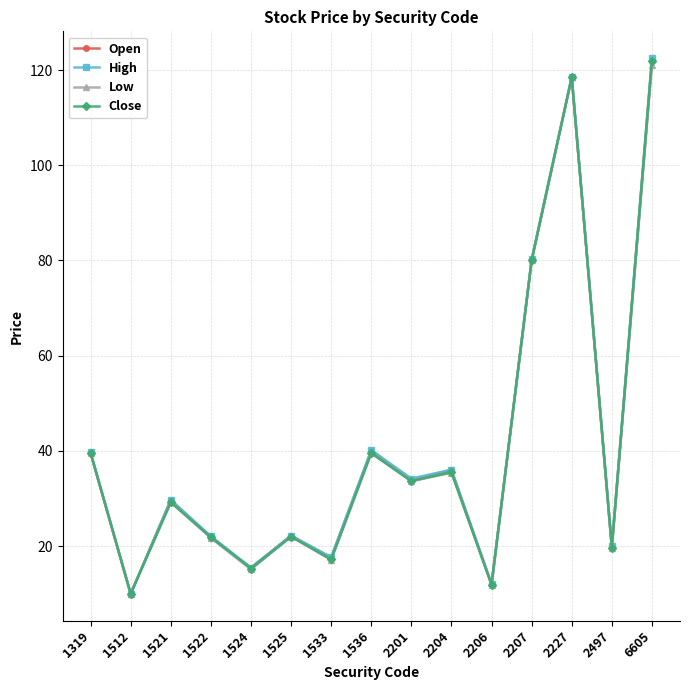

Where is Low nearest to the value 65?

2207